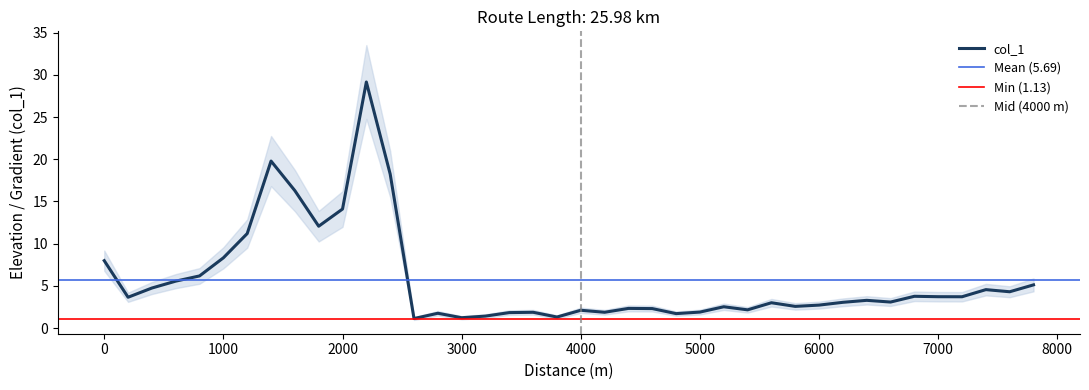

Reading left to right, list all the values displayed in this chart.

8.0	3.6	4.7	5.6	6.2	8.3	11.2	19.8	16.3	12.1	14.1	29.2	18.2	1.1	1.8	1.2	1.4	1.8	1.9	1.3	2.1	1.9	2.3	2.3	1.7	1.9	2.5	2.2	3.0	2.6	2.7	3.0	3.3	3.1	3.8	3.7	3.7	4.6	4.3	5.1